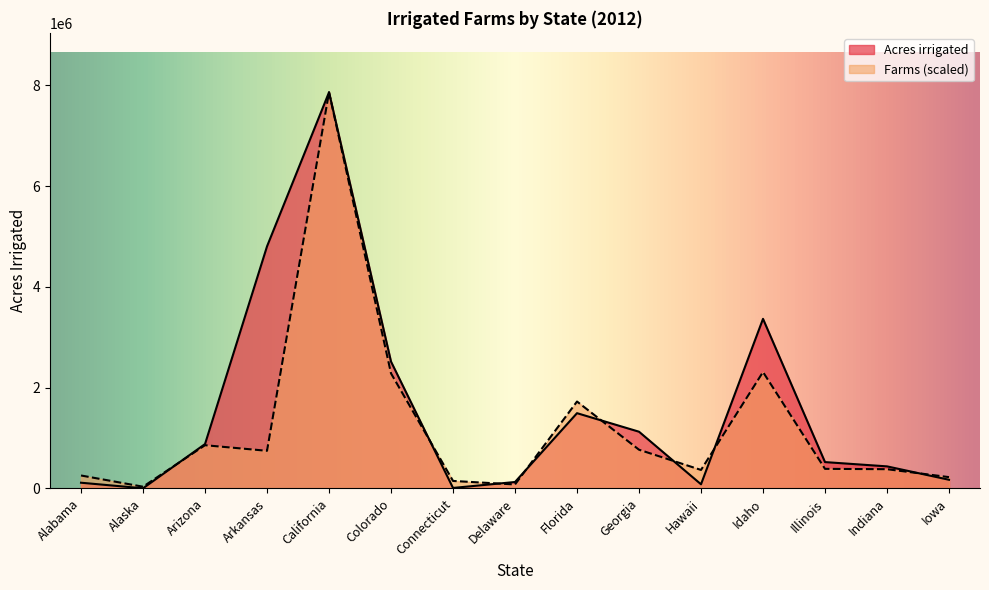

Reading left to right, what are all the values shown in this chart?

Acres irrigated: Alabama=113008.0	Alaska=2451.0	Arizona=880613.0	Arkansas=4803902.0	California=7861964.0	Colorado=2516785.0	Connecticut=9272.0	Delaware=127272.0	Florida=1493320.0	Georgia=1125355.0	Hawaii=81813.0	Idaho=3365292.0	Illinois=522479.0	Indiana=437445.0	Iowa=171656.0
Farms: Alabama=256505.6	Alaska=33770.1	Arizona=857319.1	Arkansas=746465.2	California=7861964.0	Colorado=2282709.3	Connecticut=148441.4	Delaware=78258.4	Florida=1724328.7	Georgia=767901.8	Hawaii=366772.2	Idaho=2309872.2	Illinois=388208.9	Indiana=381454.9	Iowa=223910.2